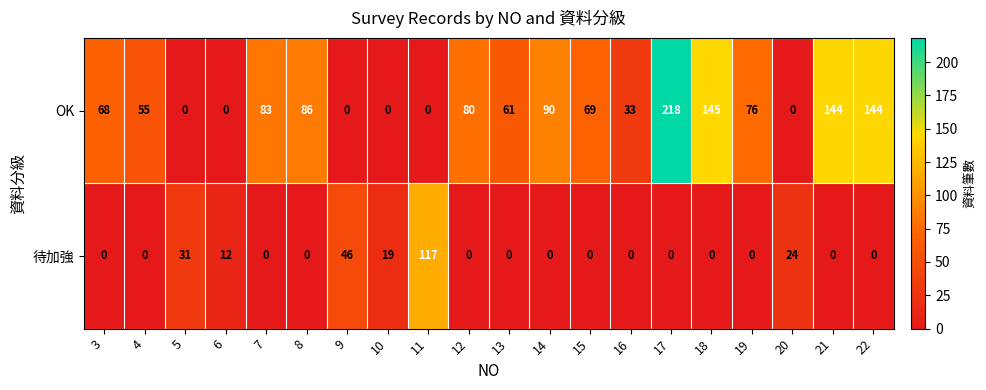

At which label does OK first exceed 69?

7